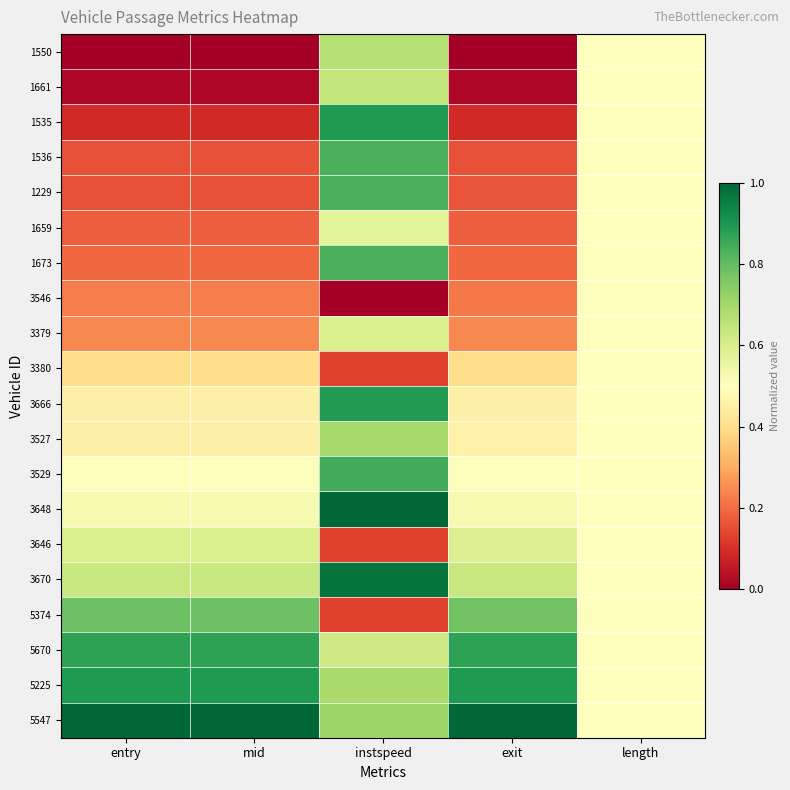

Reading left to right, extract all data points from this chart.

1550: entry=0.0	mid=0.0	instspeed=0.7	exit=0.0	length=0.5
1661: entry=0.0	mid=0.0	instspeed=0.6	exit=0.0	length=0.5
1535: entry=0.1	mid=0.1	instspeed=0.9	exit=0.1	length=0.5
1536: entry=0.2	mid=0.2	instspeed=0.8	exit=0.2	length=0.5
1229: entry=0.2	mid=0.2	instspeed=0.8	exit=0.2	length=0.5
1659: entry=0.2	mid=0.2	instspeed=0.6	exit=0.2	length=0.5
1673: entry=0.2	mid=0.2	instspeed=0.8	exit=0.2	length=0.5
3546: entry=0.2	mid=0.2	instspeed=0.0	exit=0.2	length=0.5
3379: entry=0.2	mid=0.2	instspeed=0.6	exit=0.2	length=0.5
3380: entry=0.4	mid=0.4	instspeed=0.1	exit=0.4	length=0.5
3666: entry=0.5	mid=0.5	instspeed=0.9	exit=0.5	length=0.5
3527: entry=0.5	mid=0.5	instspeed=0.7	exit=0.5	length=0.5
3529: entry=0.5	mid=0.5	instspeed=0.8	exit=0.5	length=0.5
3648: entry=0.5	mid=0.5	instspeed=1.0	exit=0.5	length=0.5
3646: entry=0.6	mid=0.6	instspeed=0.1	exit=0.6	length=0.5
3670: entry=0.6	mid=0.6	instspeed=1.0	exit=0.6	length=0.5
5374: entry=0.8	mid=0.8	instspeed=0.1	exit=0.8	length=0.5
5670: entry=0.9	mid=0.9	instspeed=0.6	exit=0.9	length=0.5
5225: entry=0.9	mid=0.9	instspeed=0.7	exit=0.9	length=0.5
5547: entry=1.0	mid=1.0	instspeed=0.7	exit=1.0	length=0.5